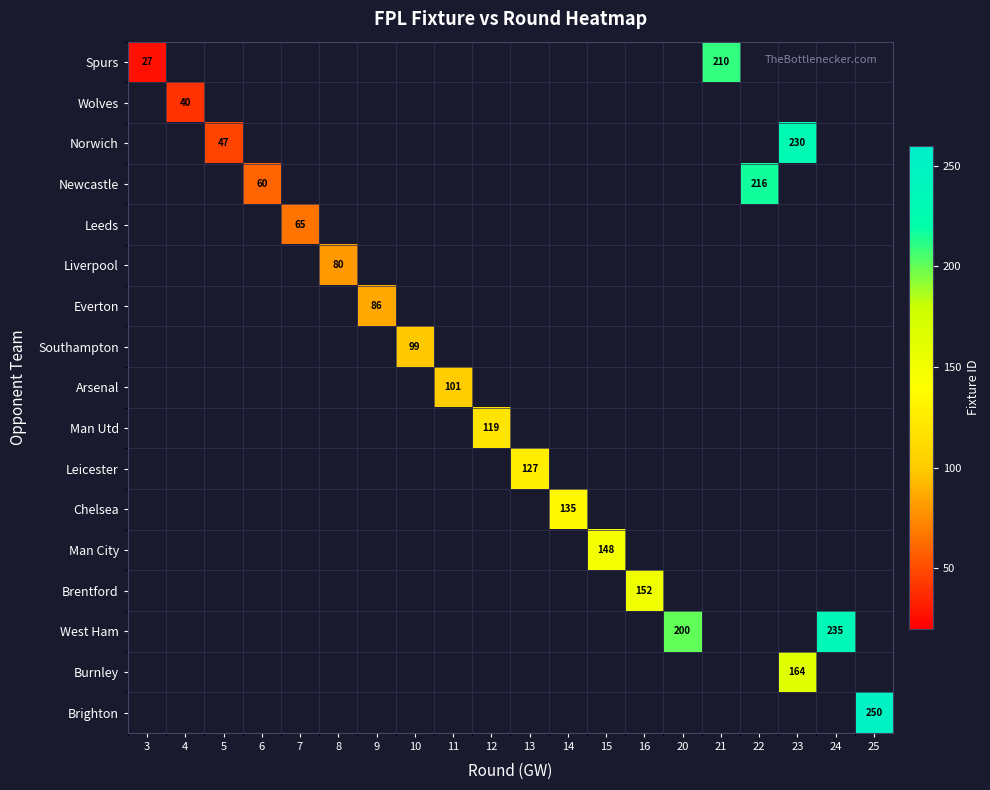

Is the value of Burnley at 23 greater than the value of Southampton at 21?

No